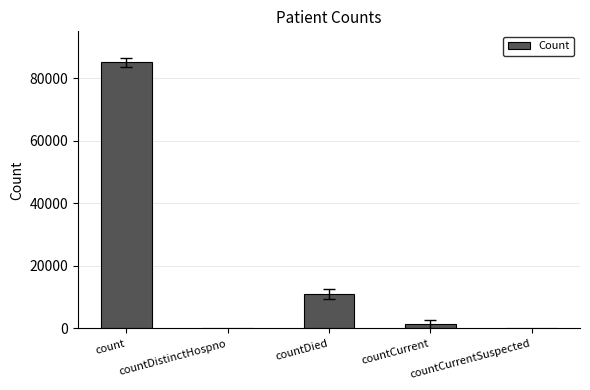

What is the sum of all values?

97449